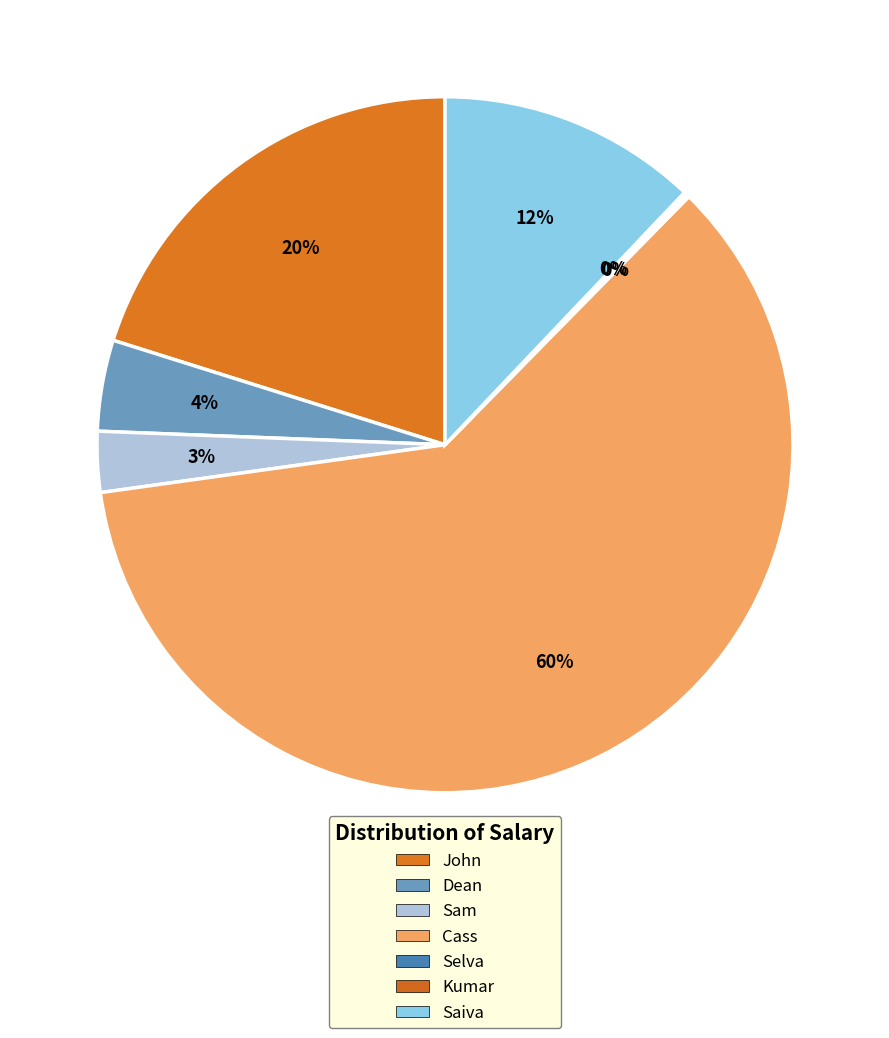

To the nearest percent, what is the difference between the largest and smallest slice percentages?

60%